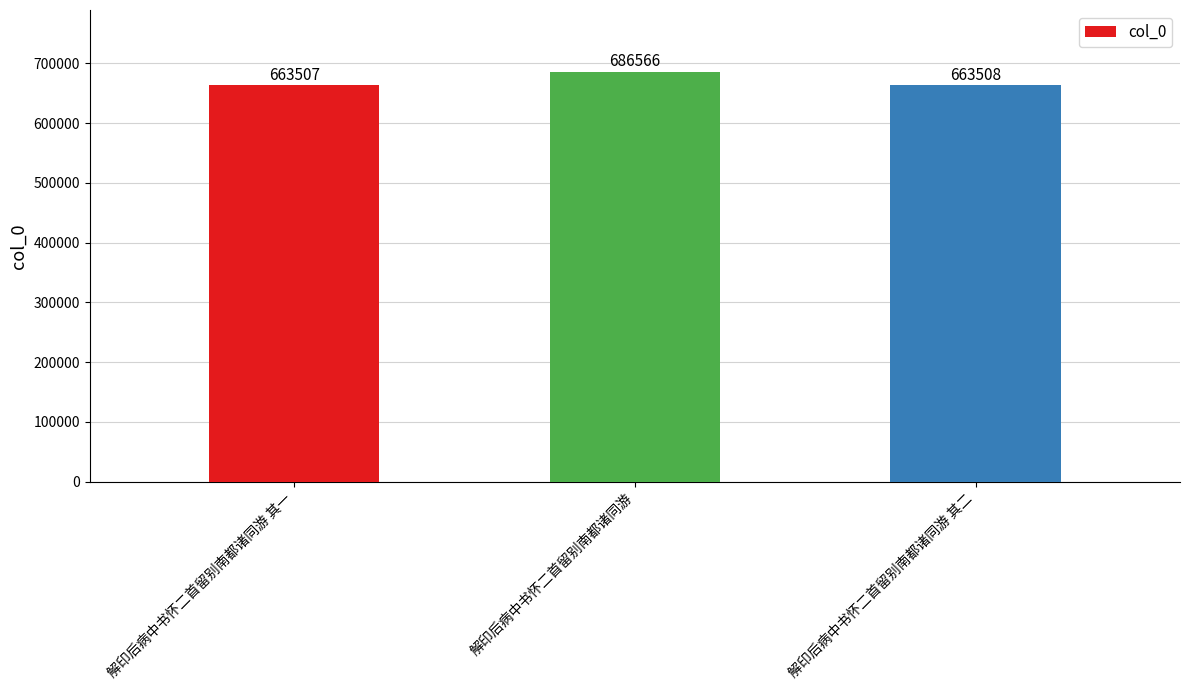

Count the number of data series in this chart.

1